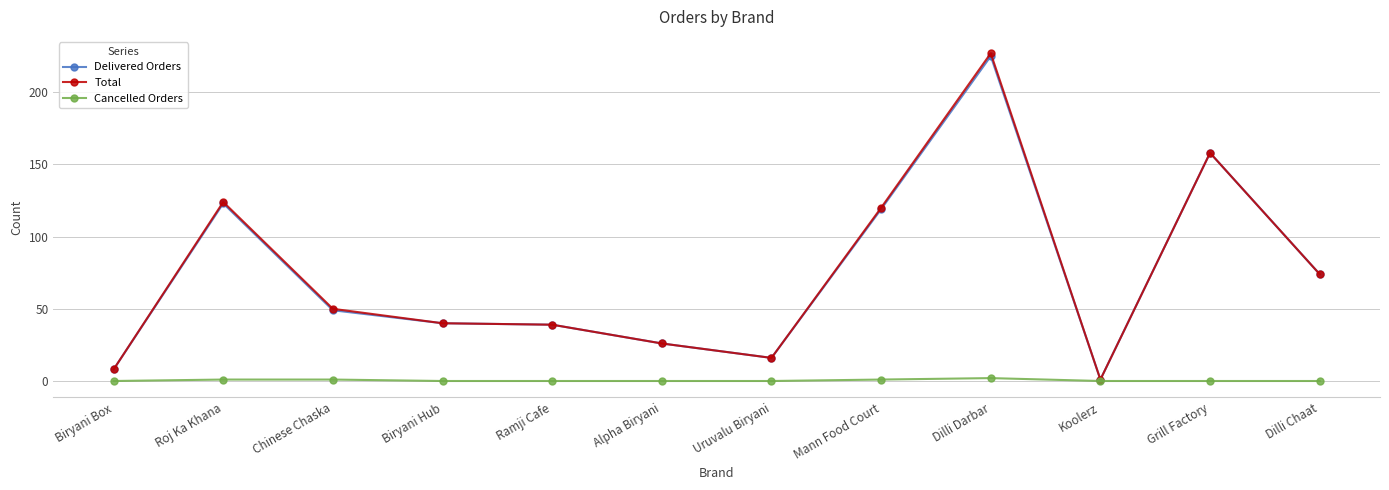

What is the maximum value shown in the chart?

227